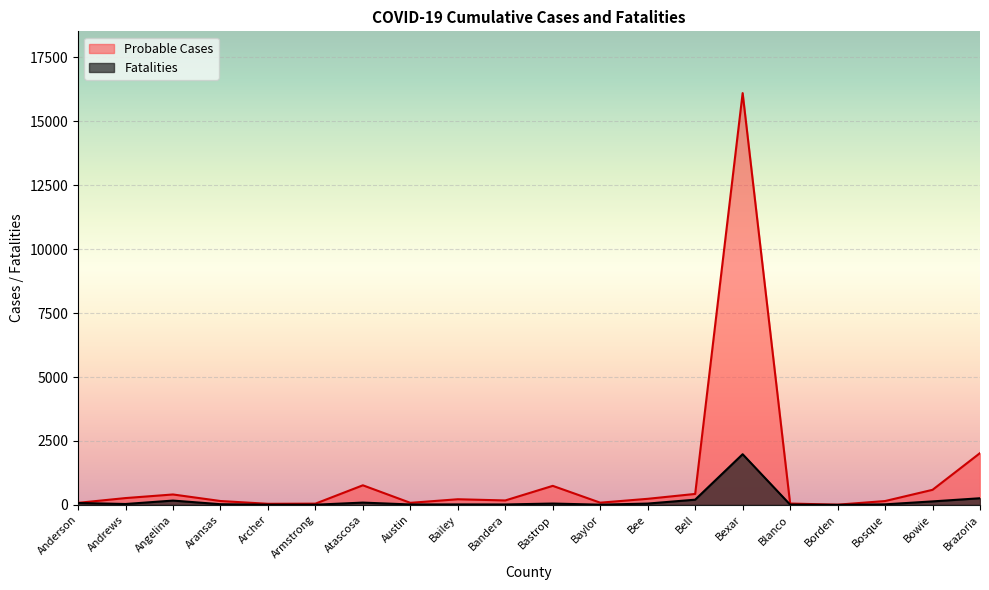

Between Bell and Atascosa, which is larger?

Atascosa